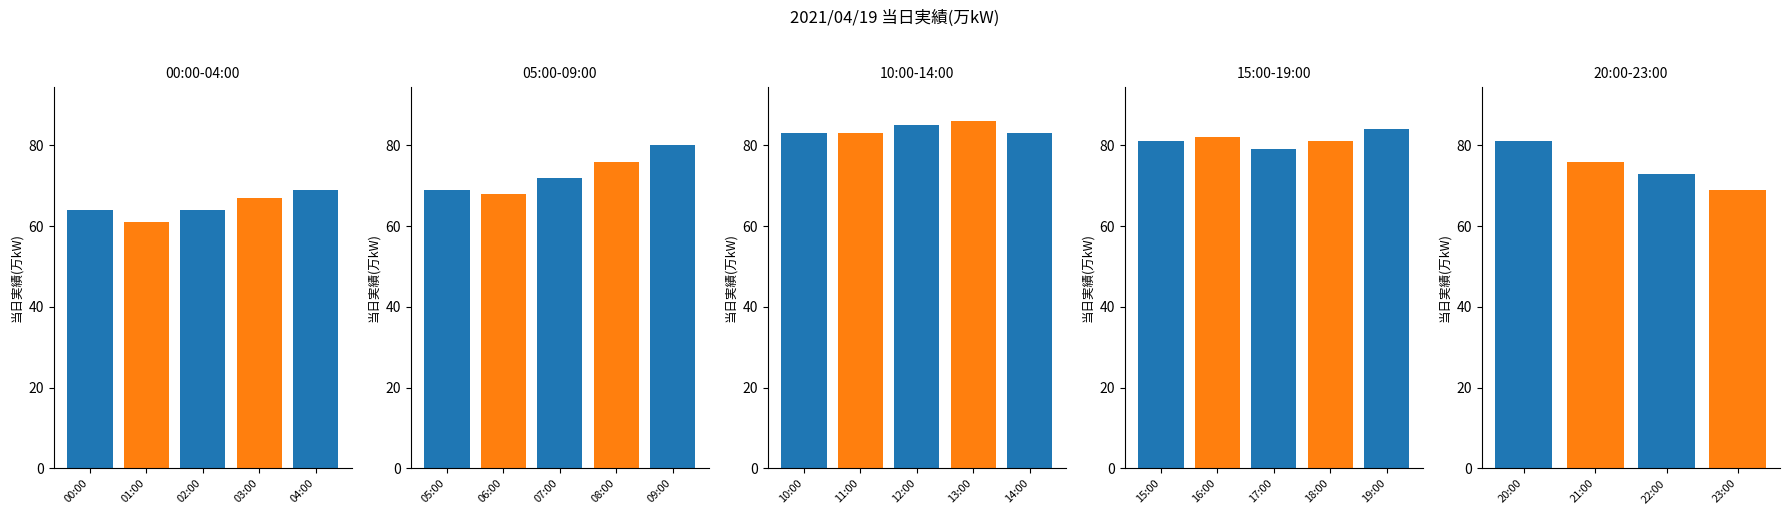

List the labels in order of value, smallest first.

01:00, 00:00, 02:00, 03:00, 06:00, 04:00, 05:00, 23:00, 07:00, 22:00, 08:00, 21:00, 17:00, 09:00, 15:00, 18:00, 20:00, 16:00, 10:00, 11:00, 14:00, 19:00, 12:00, 13:00